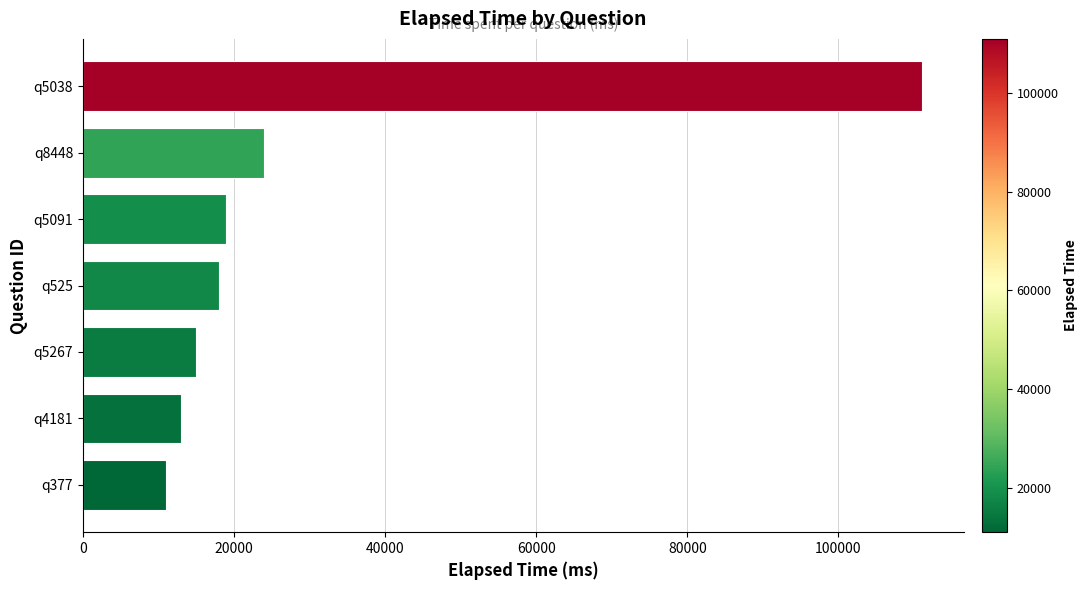

What is the approximate value at q4181, to the nearest 100?

13000